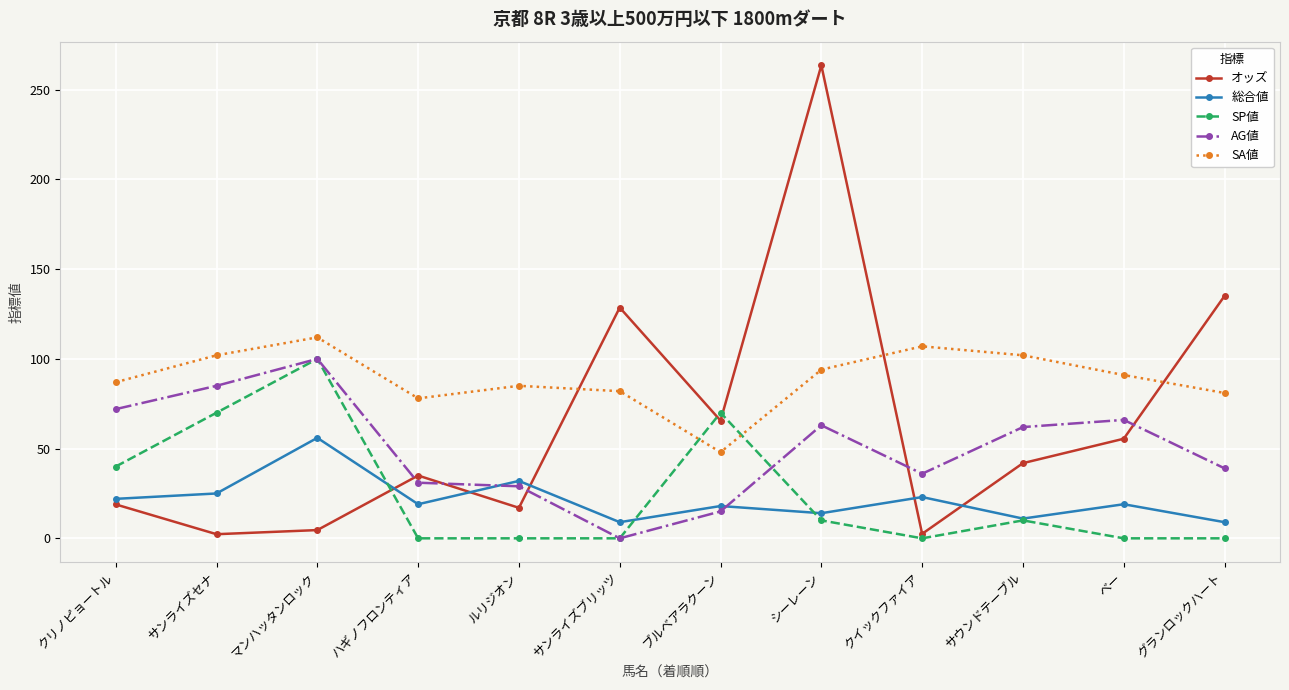

Where is SP値 nearest to the value 50?

クリノピョートル